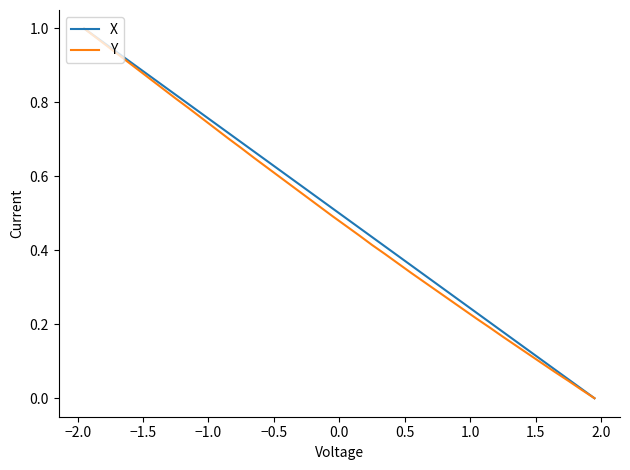

What is the average value of the X series?

0.5